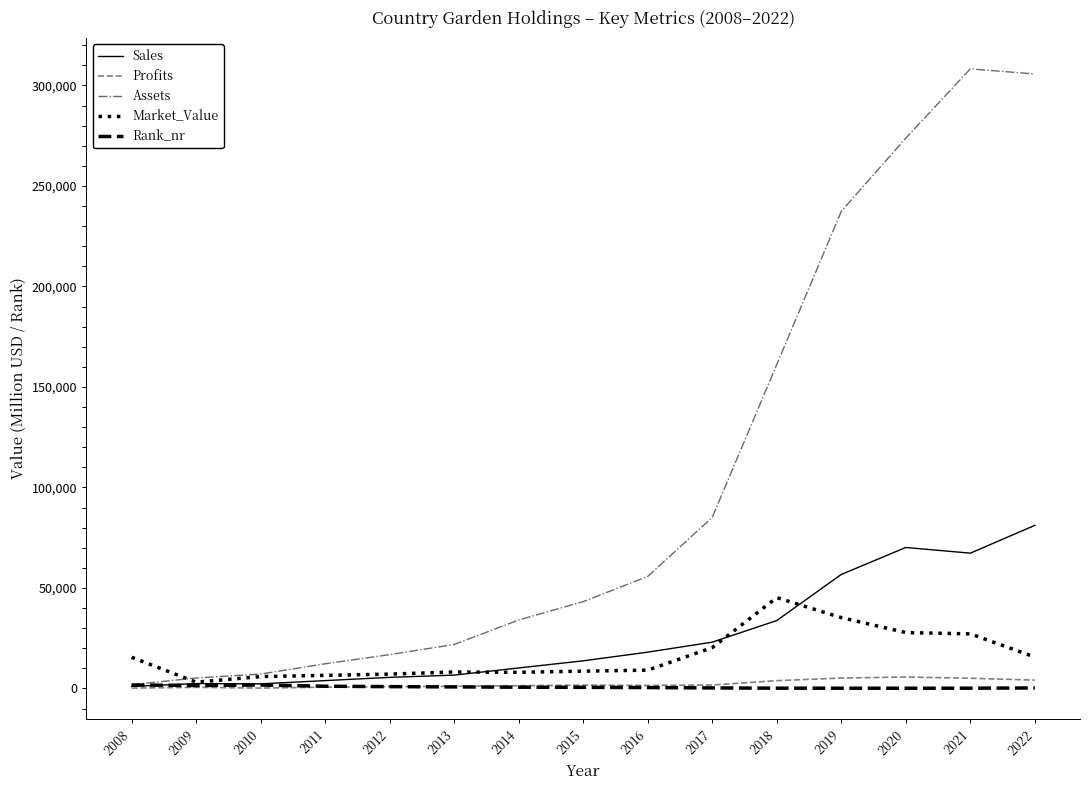

Is the value of Market_Value at 2013 greater than the value of Sales at 2011?

Yes